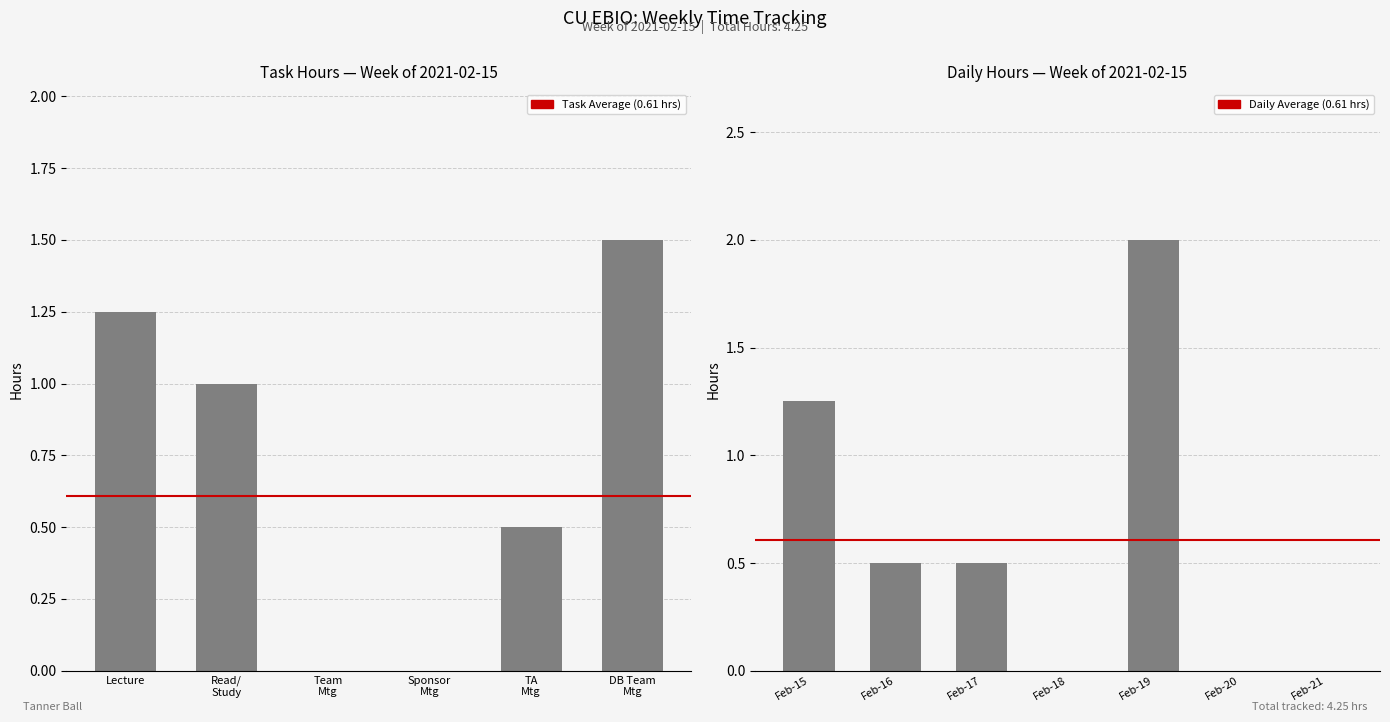

What is the value of the 1st bar from the left?

1.2